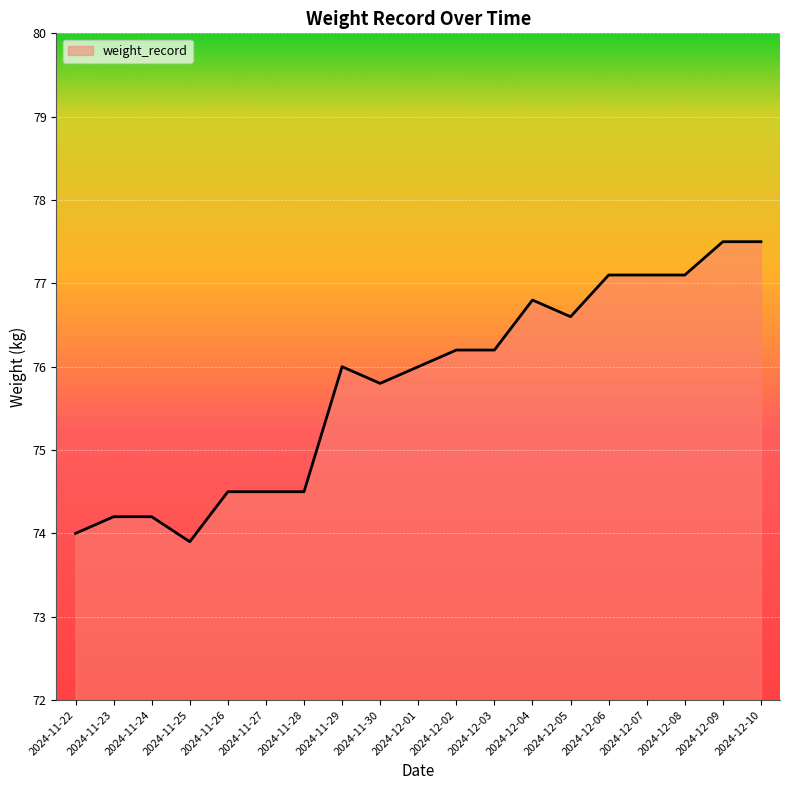

Is it true that the value at 2024-12-10 is 77.5?

True